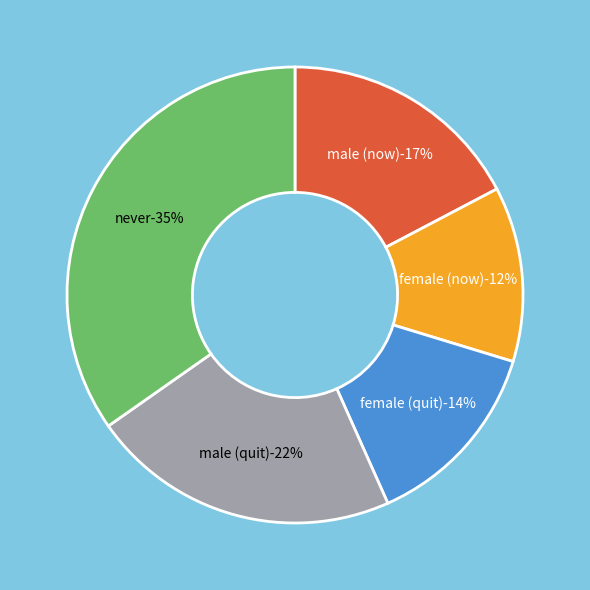

Which slice is the smallest?

female (now)